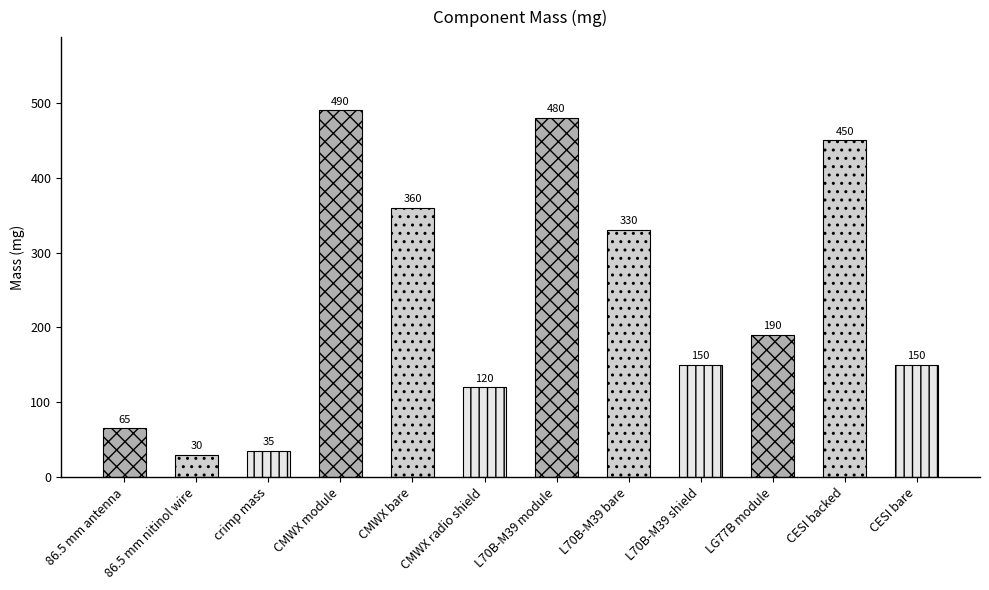

True or false: the data shows 35 at crimp mass.

True